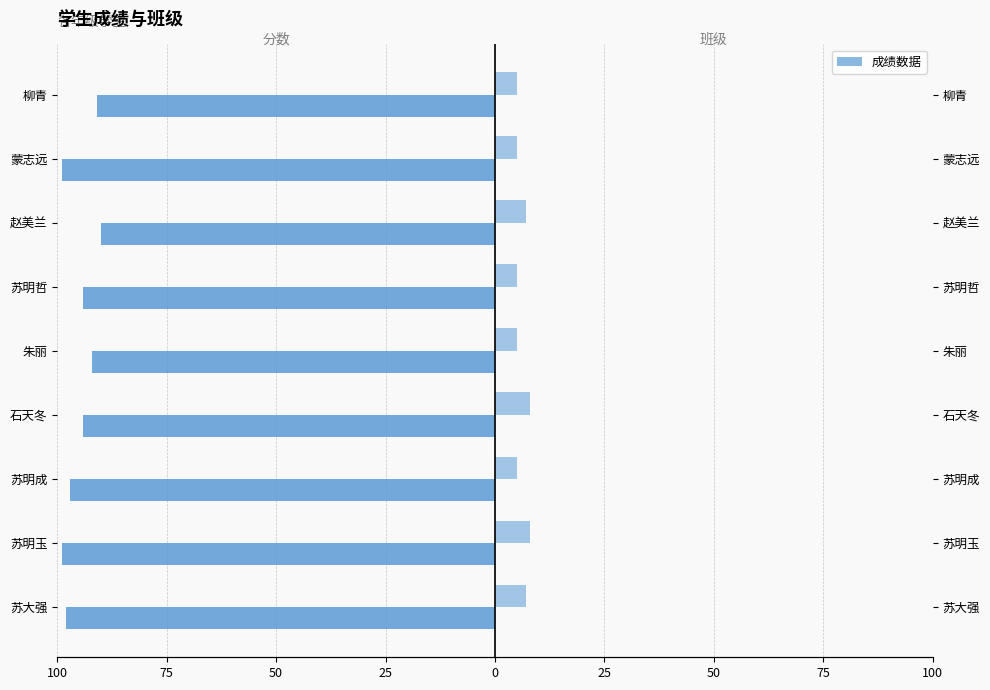

What is the difference between the 分数 values at 苏明成 and 石天冬?

3